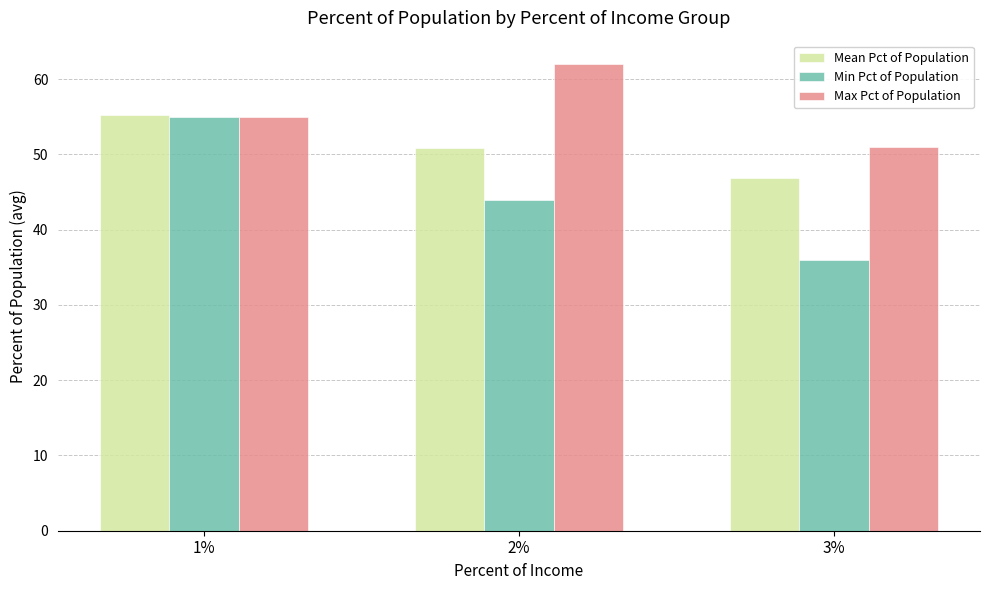

Which series has the widest spread of values?

Min Pct of Population